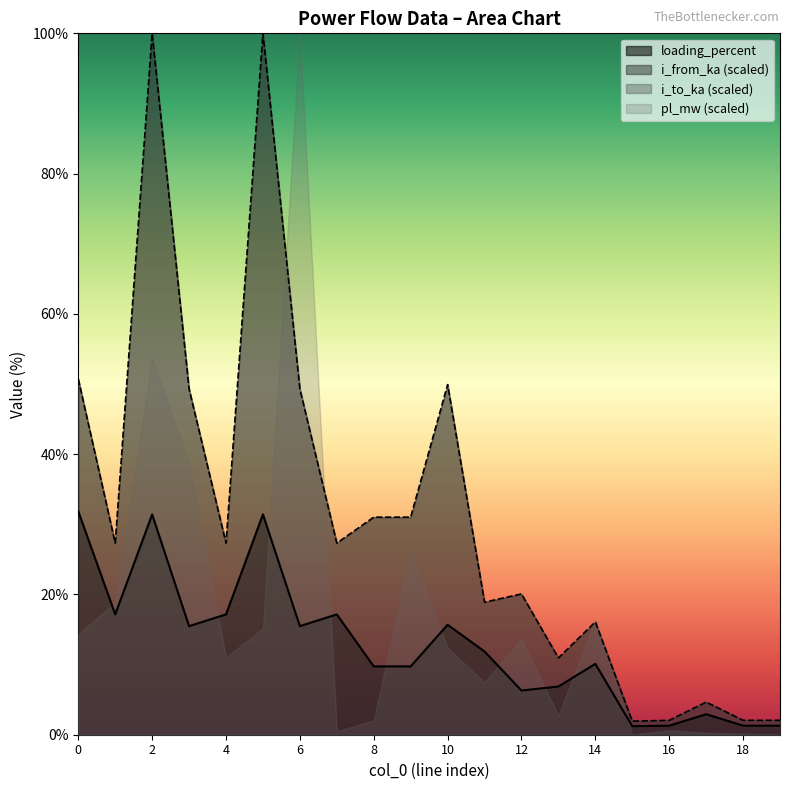

How many lines are shown in the chart?

4